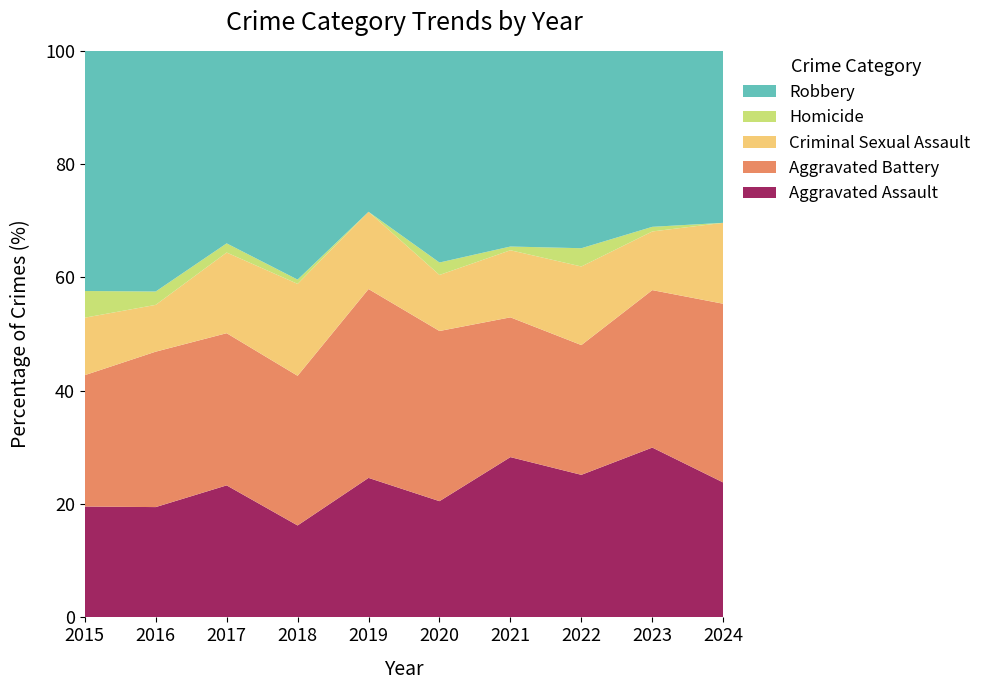

Reading right to left, extract all data points from this chart.

Aggravated Assault: 2024=40	2023=110	2022=78	2021=86	2020=56	2019=65	2018=43	2017=72	2016=66	2015=54
Aggravated Battery: 2024=53	2023=102	2022=71	2021=75	2020=82	2019=88	2018=70	2017=83	2016=93	2015=64
Criminal Sexual Assault: 2024=24	2023=38	2022=43	2021=36	2020=27	2019=36	2018=43	2017=44	2016=28	2015=28
Homicide: 2024=0	2023=3	2022=10	2021=2	2020=6	2019=0	2018=2	2017=5	2016=8	2015=13
Robbery: 2024=51	2023=114	2022=108	2021=105	2020=102	2019=75	2018=107	2017=105	2016=144	2015=117